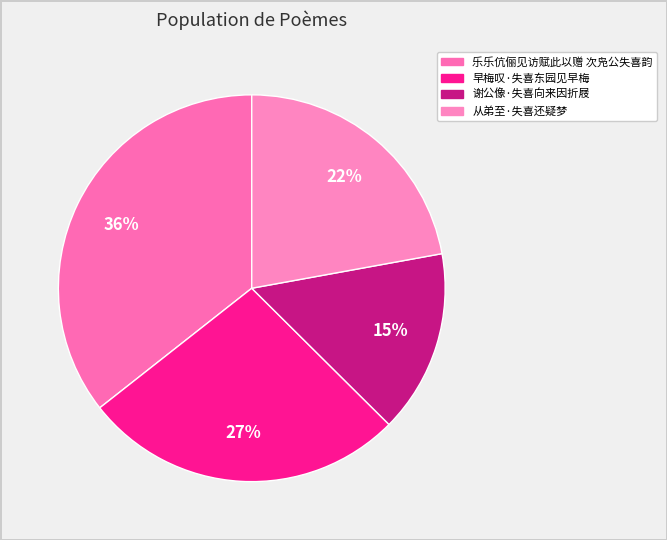

Is the sum of 从弟至·失喜还疑梦 and 早梅叹·失喜东园见早梅 greater than half?

No